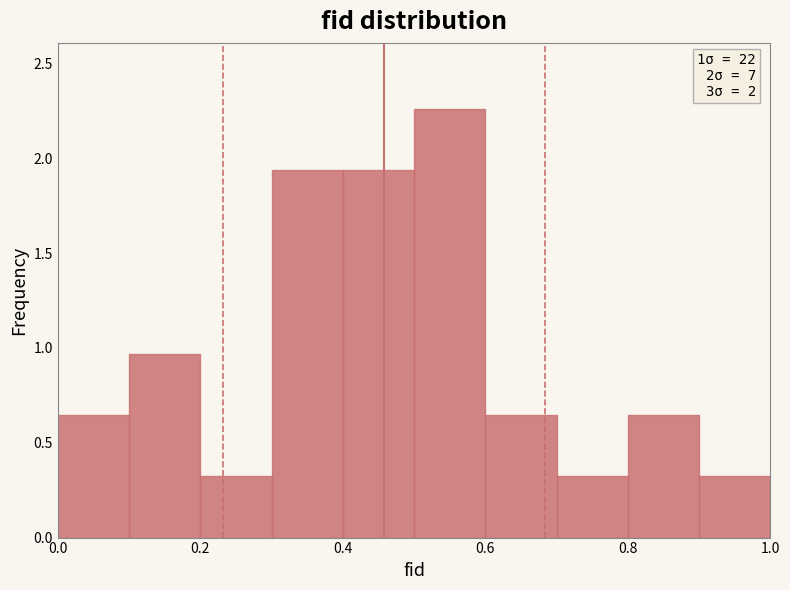

Over which range of the x-axis is the bar tallest?

0.5 to 0.6